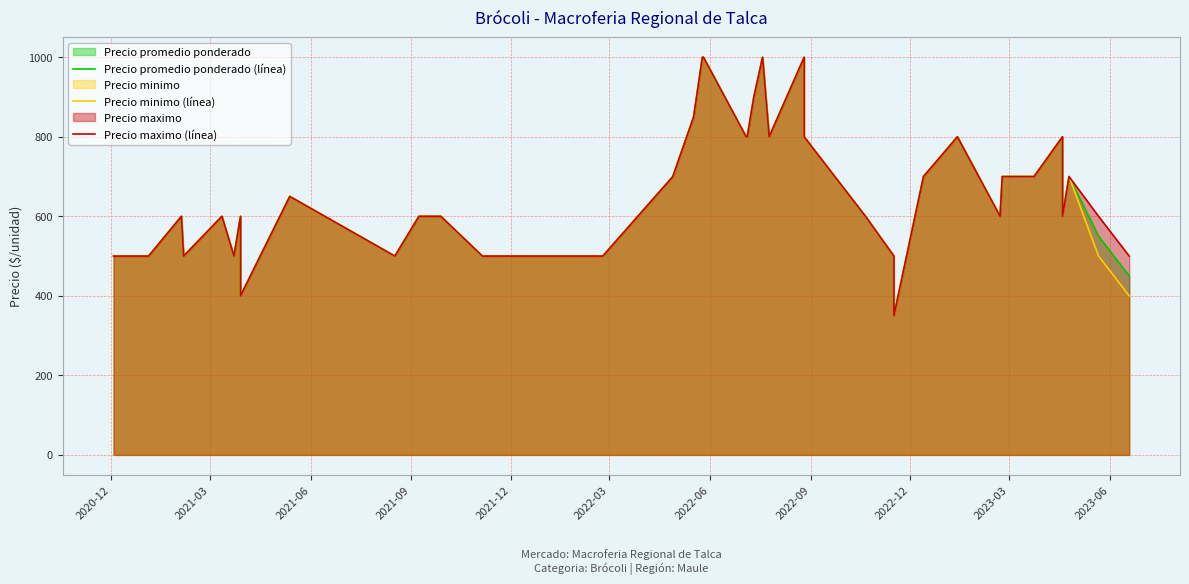

What is the label of the 40th point from the right?

2020-12